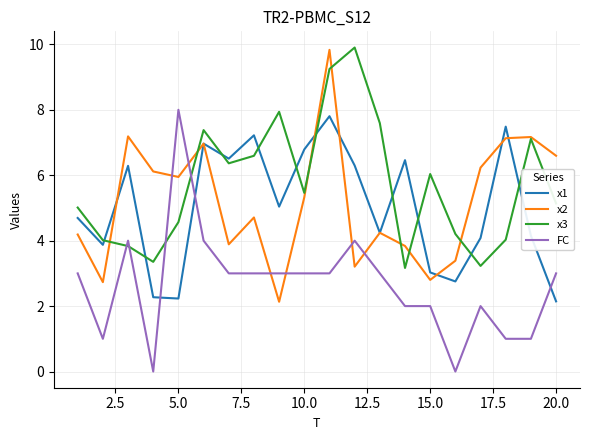

What is the minimum value for x2?

2.1